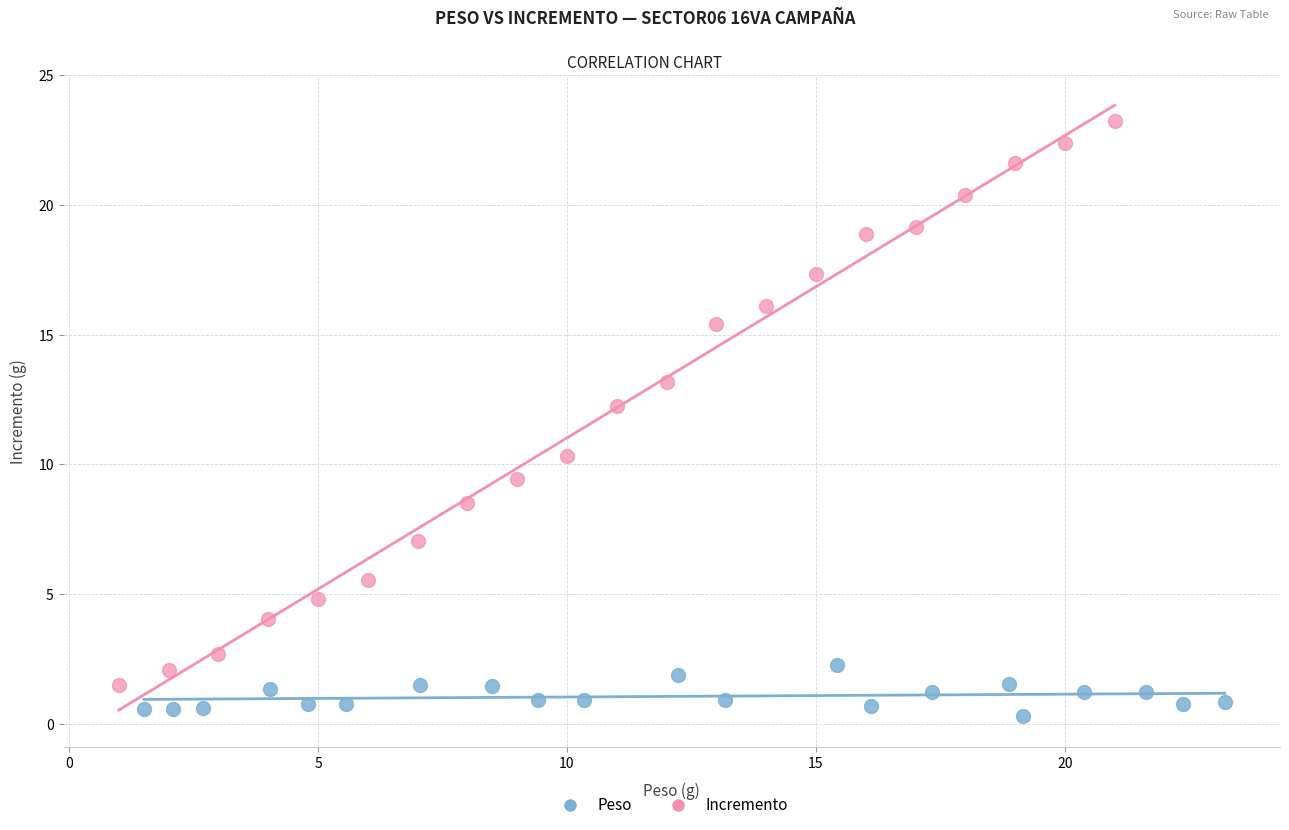

Which series has the widest spread of Y values?

Incremento